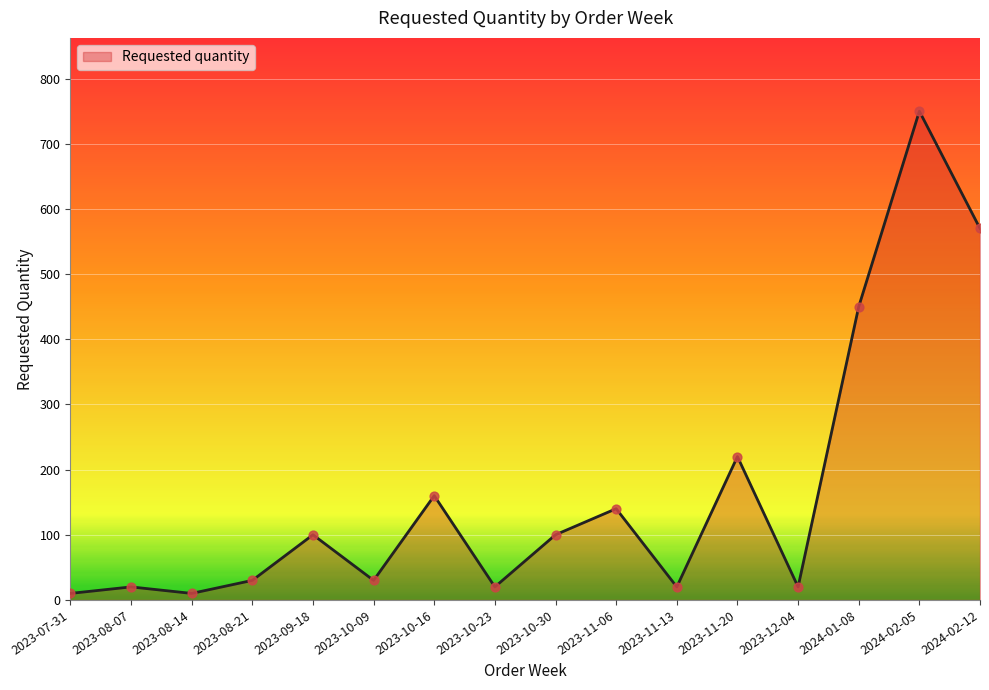

Between 2023-08-14 and 2023-10-23, which is larger?

2023-10-23